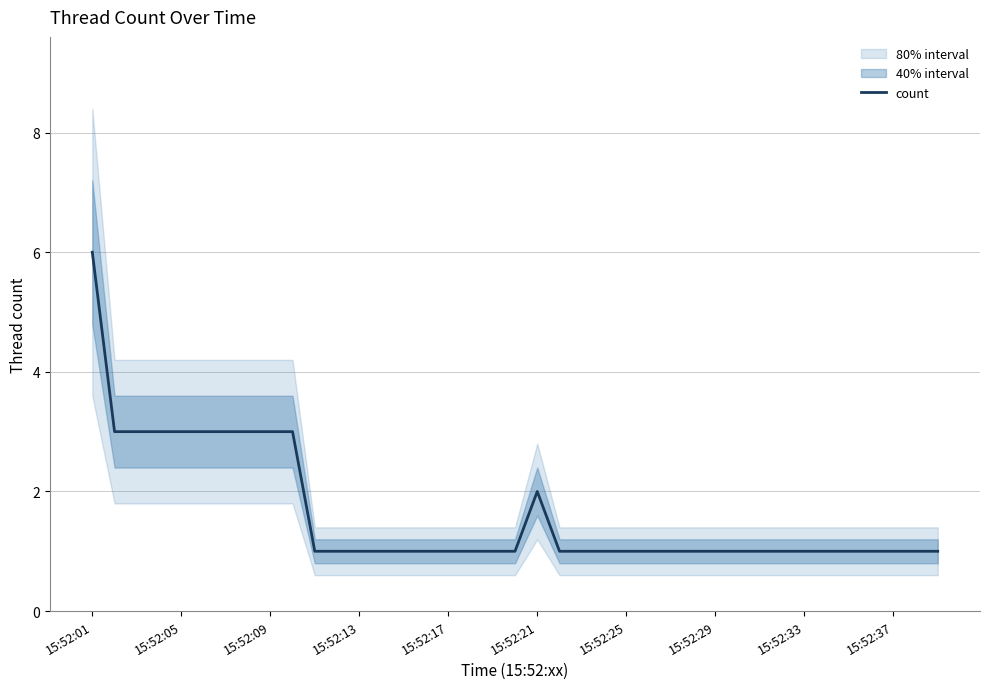

The count series shows 3 at 15:52:05. True or false?

True